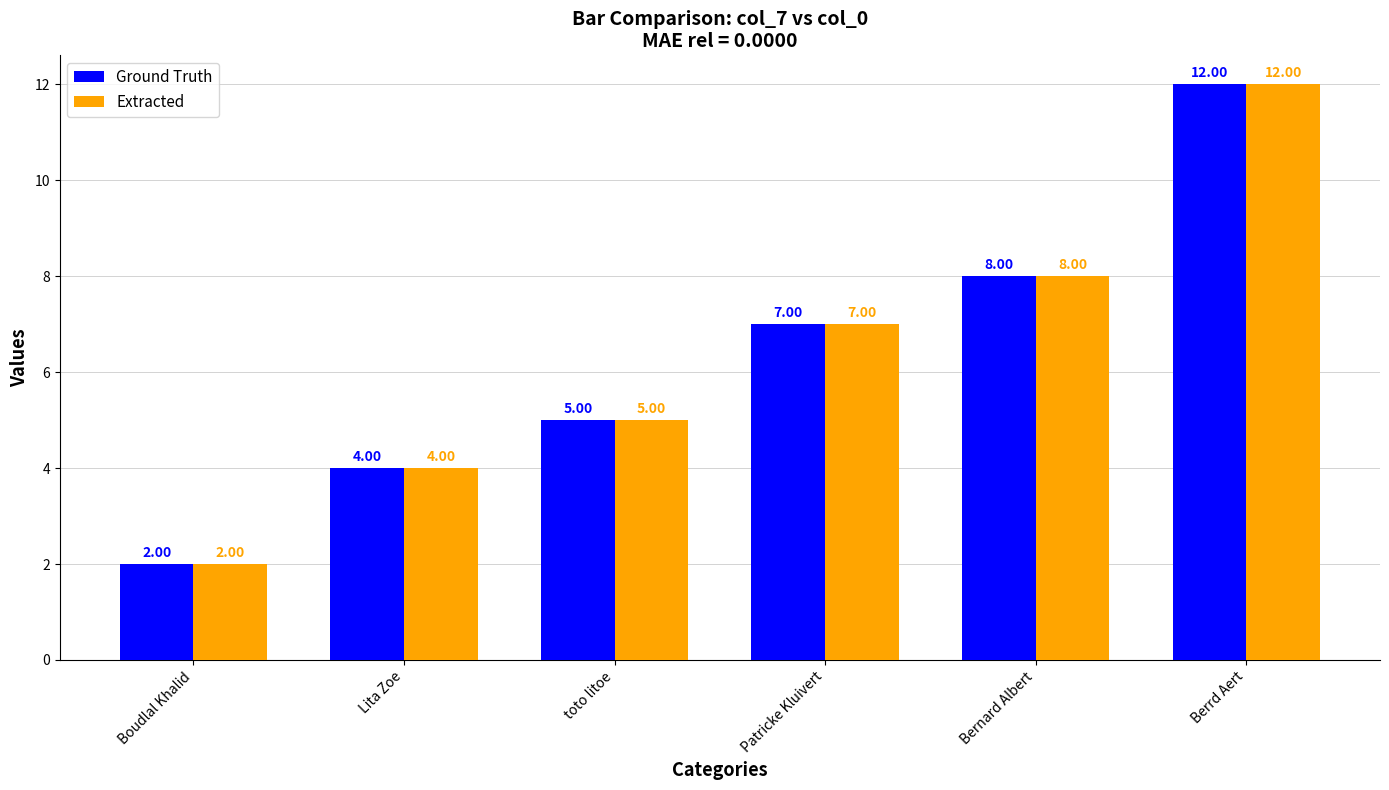

What are all the series names shown in the legend?

Ground Truth, Extracted